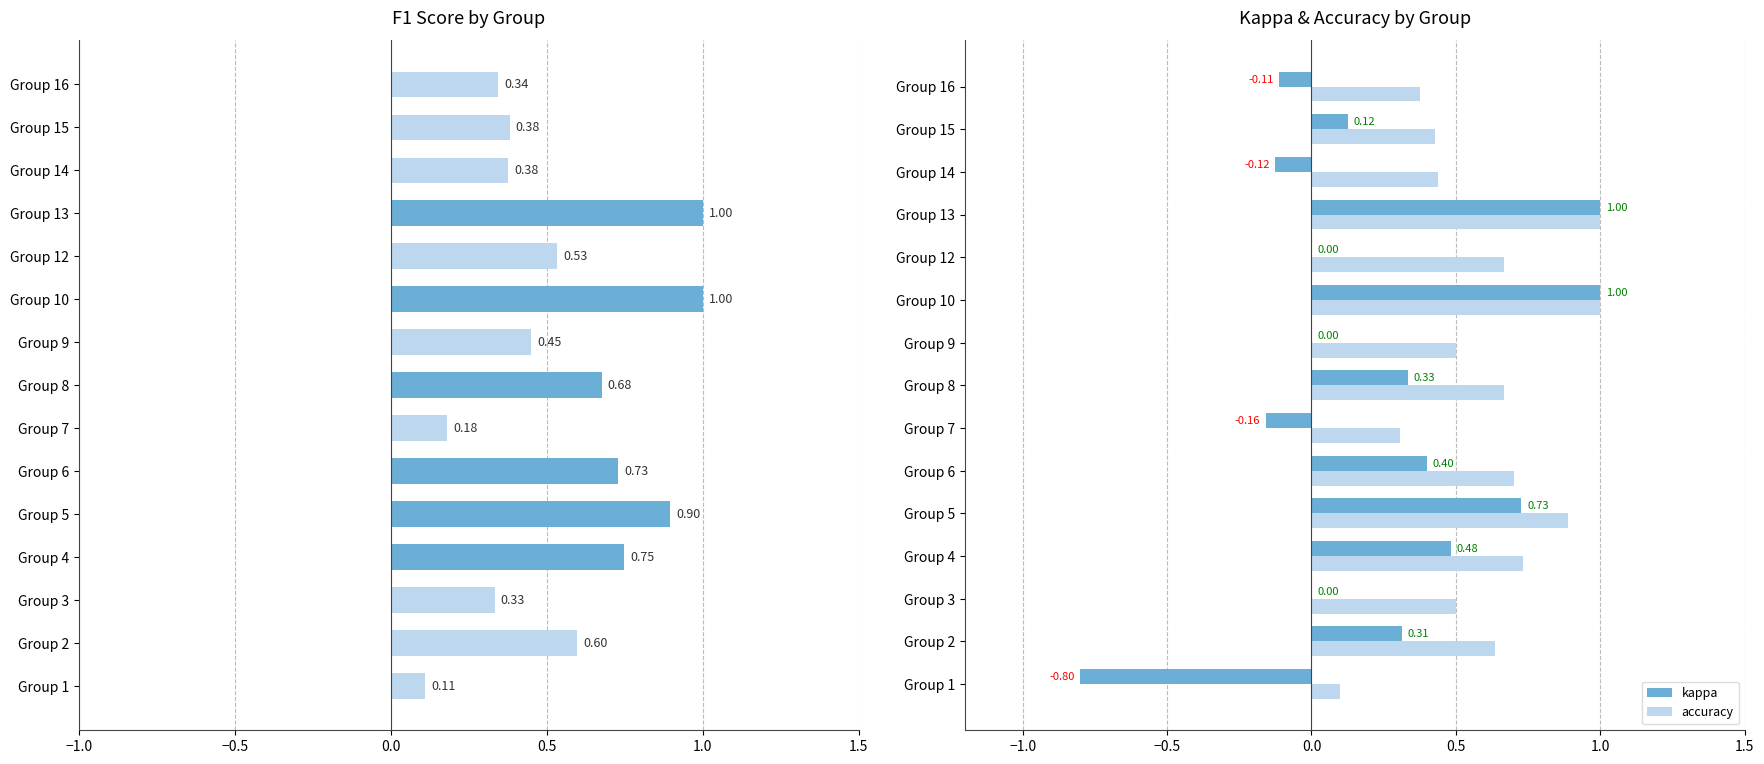

Are the bars grouped side by side (vs. stacked)?

Yes